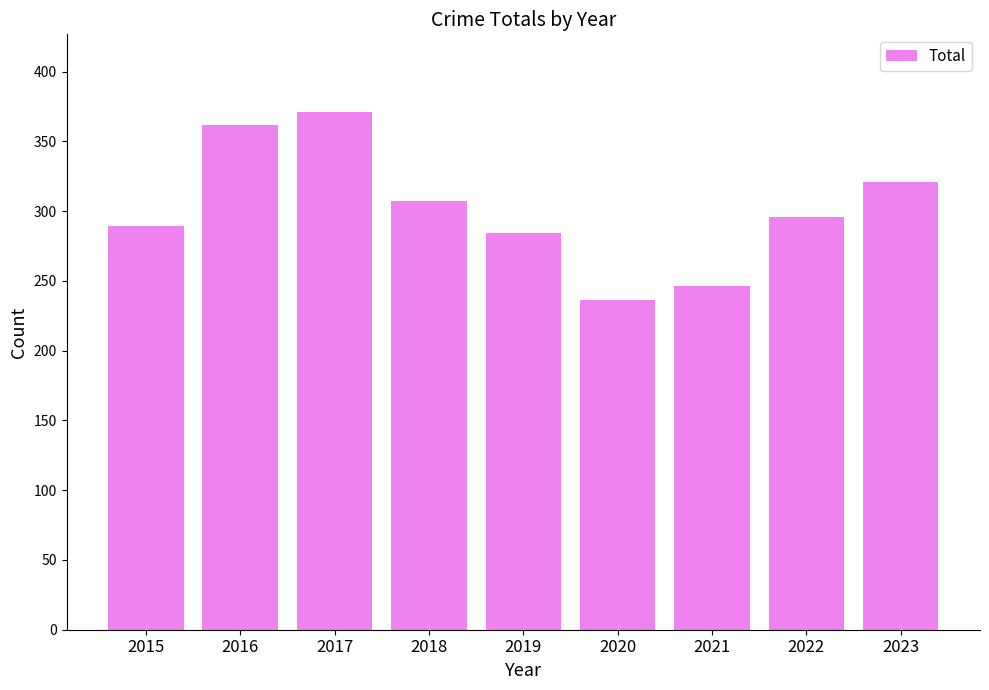

The value at 2021 is 246. True or false?

True